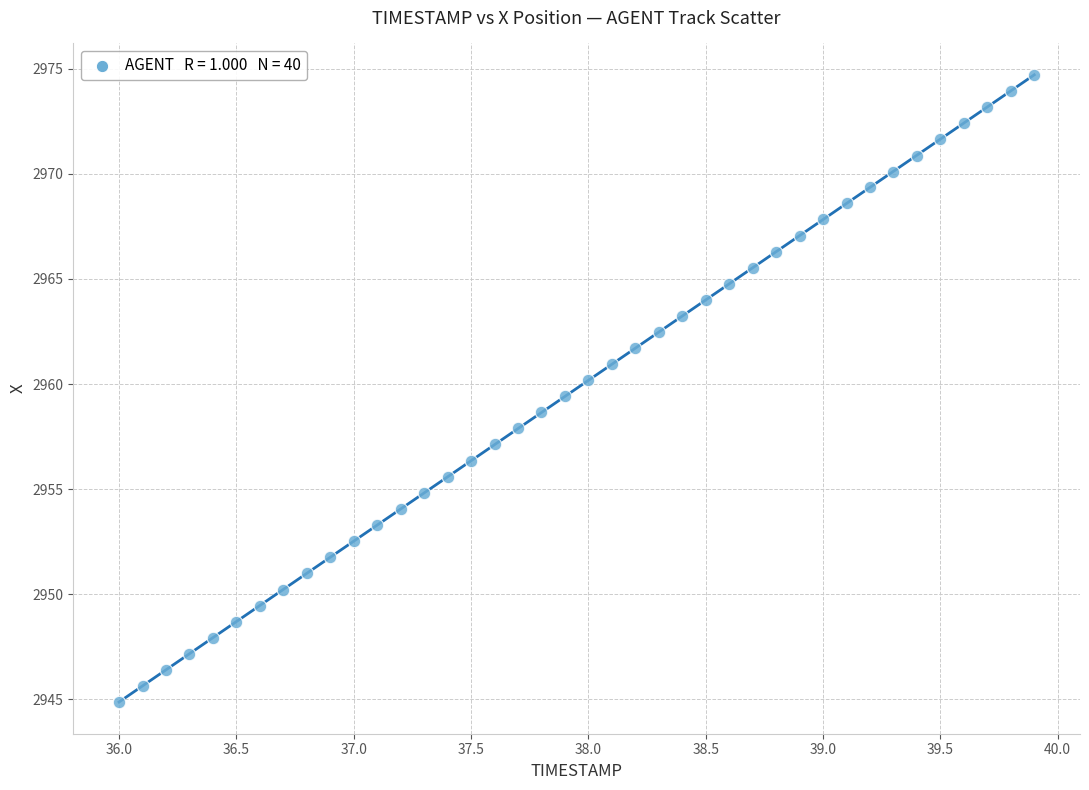

What is the range of X values (max minus min)?

3.9